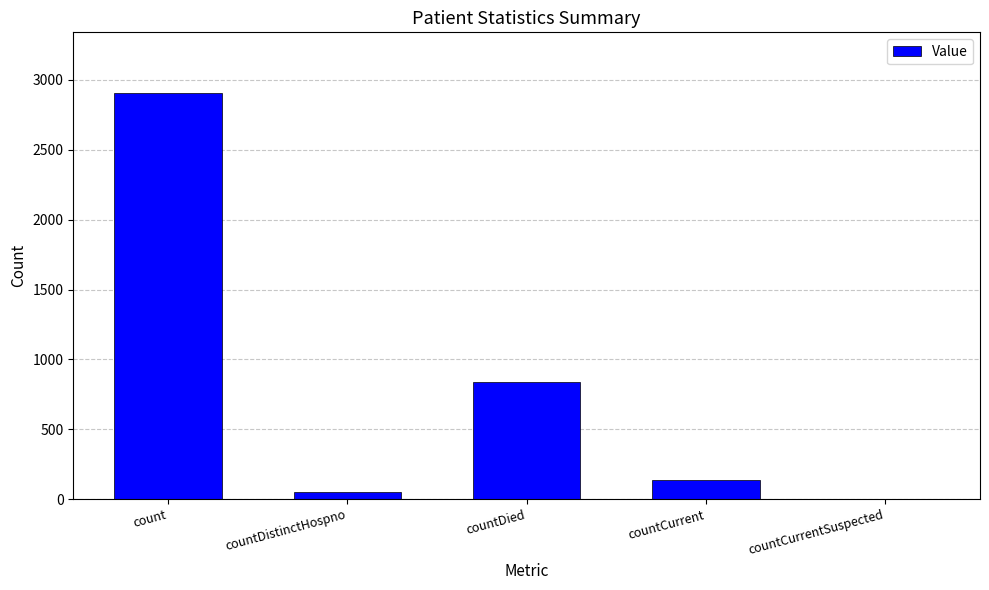

Which has a higher value, countCurrent or count?

count